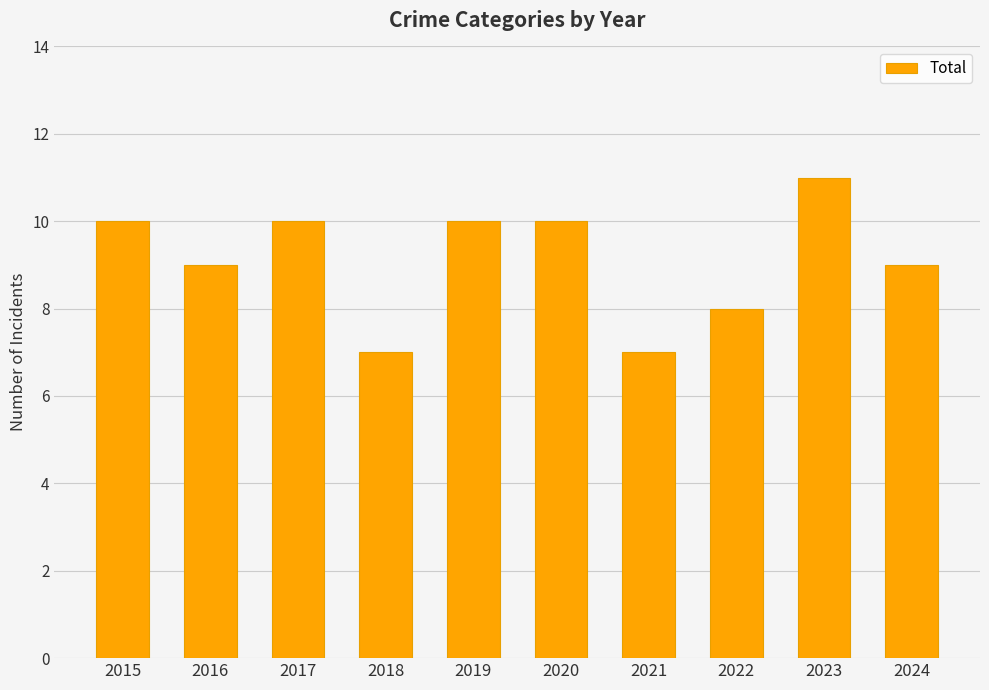

Count the number of categories in the chart.

10